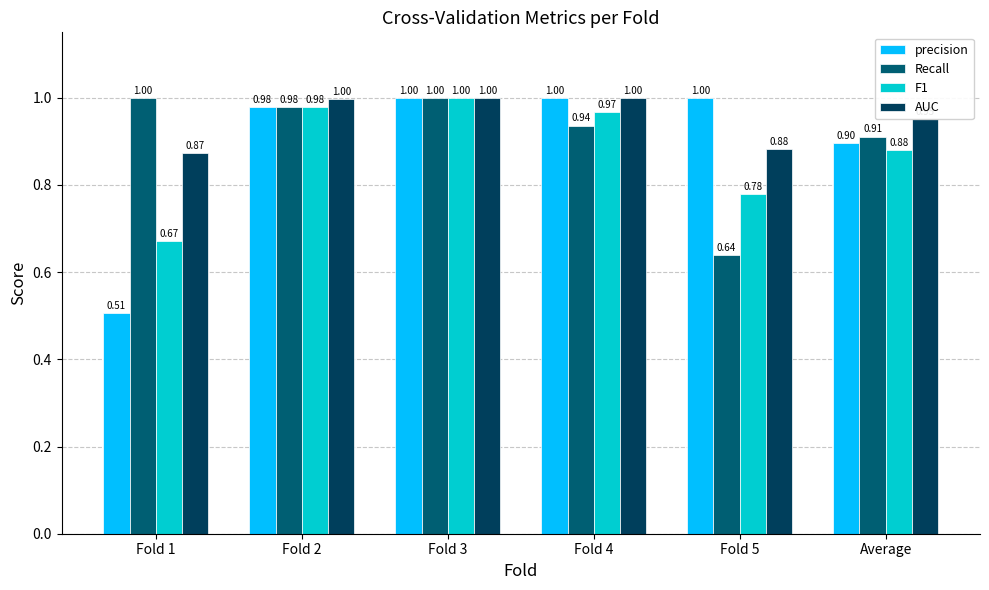

The Recall series shows 0.9 at Average. True or false?

True